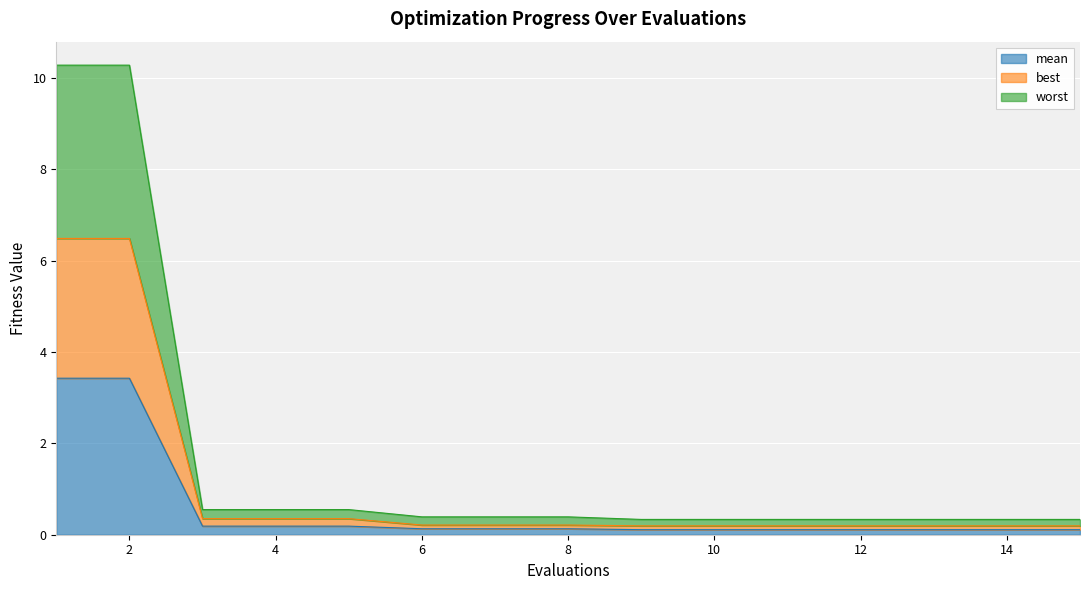

How many categories are shown in the chart?

15